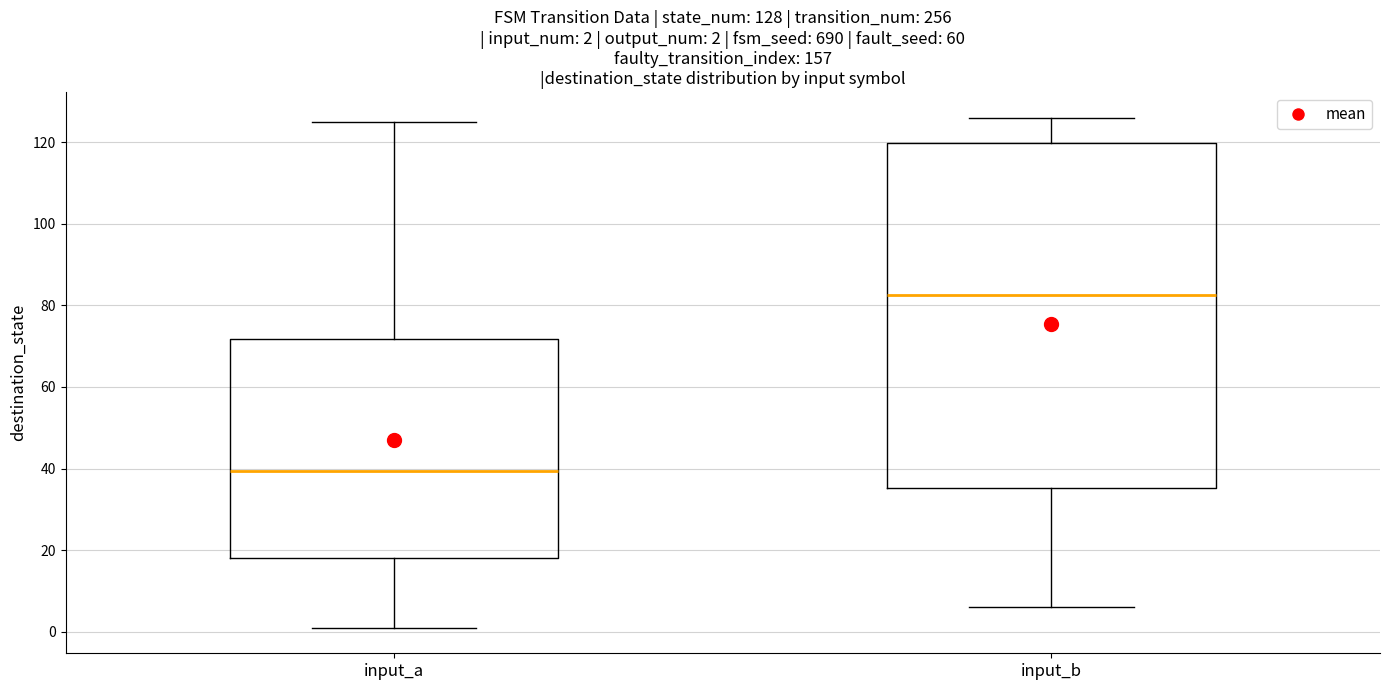

Which box is the tallest, from its lower edge to its upper edge?

input_b